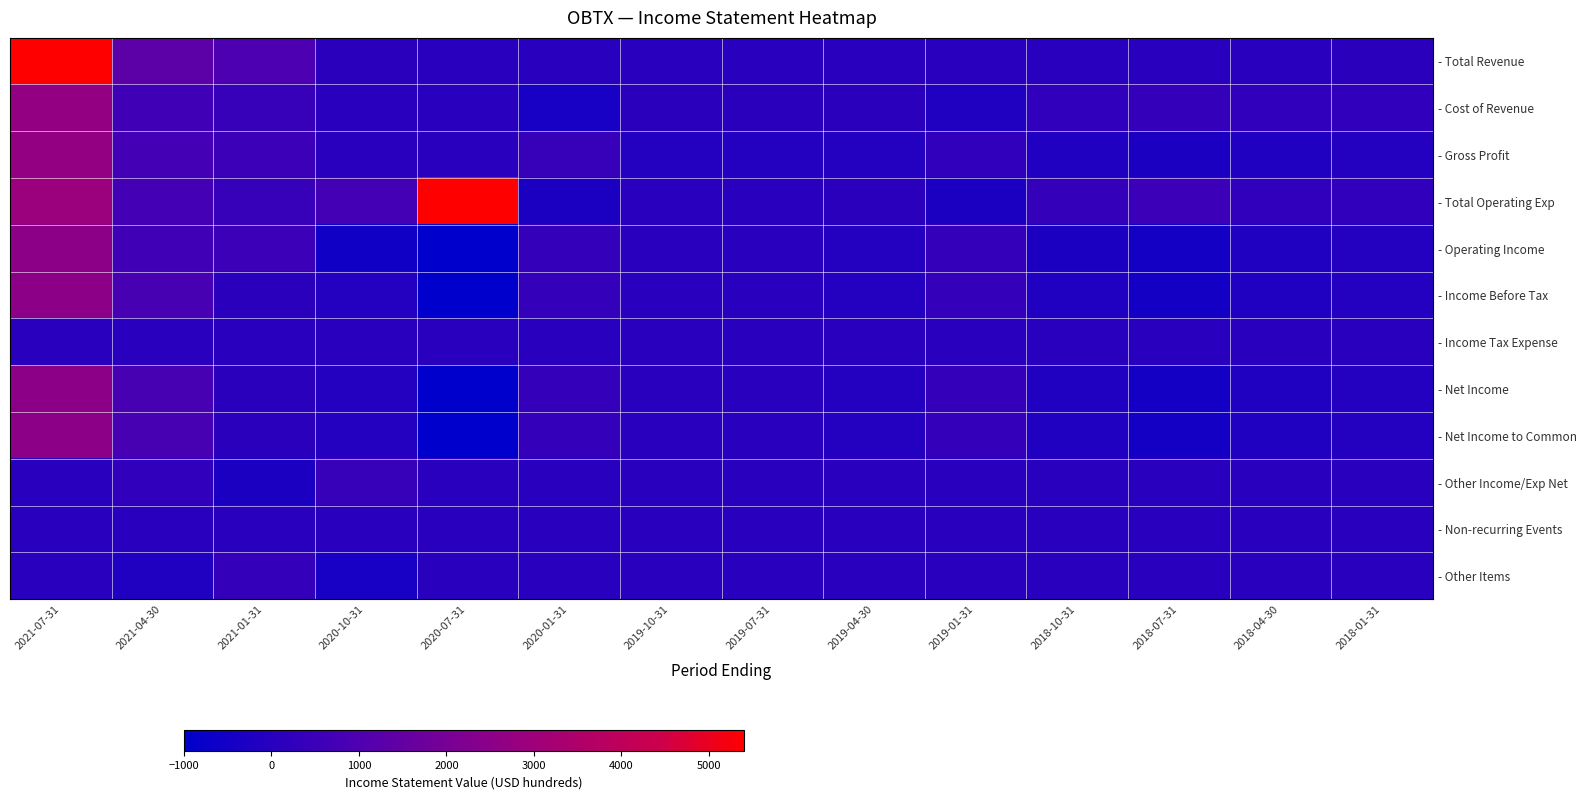

Reading left to right, extract all data points from this chart.

- Total Revenue: 2021-07-31=5400	2021-04-30=1300	2021-01-31=900	2020-10-31=100	2020-07-31=0	2020-01-31=0	2019-10-31=0	2019-07-31=0	2019-04-30=0	2019-01-31=0	2018-10-31=0	2018-07-31=0	2018-04-30=0	2018-01-31=100
- Cost of Revenue: 2021-07-31=2700	2021-04-30=600	2021-01-31=400	2020-10-31=0	2020-07-31=0	2020-01-31=-400	2019-10-31=100	2019-07-31=100	2019-04-30=100	2019-01-31=-200	2018-10-31=200	2018-07-31=300	2018-04-30=200	2018-01-31=200
- Gross Profit: 2021-07-31=2700	2021-04-30=700	2021-01-31=500	2020-10-31=0	2020-07-31=0	2020-01-31=400	2019-10-31=-100	2019-07-31=-100	2019-04-30=-100	2019-01-31=200	2018-10-31=-200	2018-07-31=-300	2018-04-30=-200	2018-01-31=-100
- Total Operating Exp: 2021-07-31=2900	2021-04-30=700	2021-01-31=400	2020-10-31=700	2020-07-31=5400	2020-01-31=-300	2019-10-31=0	2019-07-31=0	2019-04-30=100	2019-01-31=-300	2018-10-31=300	2018-07-31=500	2018-04-30=200	2018-01-31=200
- Operating Income: 2021-07-31=2500	2021-04-30=600	2021-01-31=500	2020-10-31=-600	2020-07-31=-1000	2020-01-31=300	2019-10-31=0	2019-07-31=0	2019-04-30=-100	2019-01-31=300	2018-10-31=-300	2018-07-31=-500	2018-04-30=-200	2018-01-31=-100
- Income Before Tax: 2021-07-31=2500	2021-04-30=800	2021-01-31=100	2020-10-31=-100	2020-07-31=-1000	2020-01-31=300	2019-10-31=0	2019-07-31=0	2019-04-30=-100	2019-01-31=300	2018-10-31=-200	2018-07-31=-500	2018-04-30=-200	2018-01-31=-100
- Income Tax Expense: 2021-07-31=0	2021-04-30=0	2021-01-31=0	2020-10-31=0	2020-07-31=0	2020-01-31=0	2019-10-31=0	2019-07-31=0	2019-04-30=0	2019-01-31=0	2018-10-31=0	2018-07-31=0	2018-04-30=0	2018-01-31=0
- Net Income: 2021-07-31=2500	2021-04-30=800	2021-01-31=100	2020-10-31=-100	2020-07-31=-1000	2020-01-31=300	2019-10-31=0	2019-07-31=0	2019-04-30=-100	2019-01-31=300	2018-10-31=-200	2018-07-31=-500	2018-04-30=-200	2018-01-31=-100
- Net Income to Common: 2021-07-31=2500	2021-04-30=800	2021-01-31=100	2020-10-31=-100	2020-07-31=-1000	2020-01-31=300	2019-10-31=0	2019-07-31=0	2019-04-30=-100	2019-01-31=300	2018-10-31=-200	2018-07-31=-500	2018-04-30=-200	2018-01-31=-100
- Other Income/Exp Net: 2021-07-31=0	2021-04-30=200	2021-01-31=-300	2020-10-31=400	2020-07-31=0	2020-01-31=0	2019-10-31=0	2019-07-31=0	2019-04-30=0	2019-01-31=0	2018-10-31=0	2018-07-31=0	2018-04-30=0	2018-01-31=0
- Non-recurring Events: 2021-07-31=0	2021-04-30=0	2021-01-31=0	2020-10-31=0	2020-07-31=0	2020-01-31=0	2019-10-31=0	2019-07-31=0	2019-04-30=0	2019-01-31=0	2018-10-31=0	2018-07-31=0	2018-04-30=0	2018-01-31=0
- Other Items: 2021-07-31=0	2021-04-30=-200	2021-01-31=300	2020-10-31=-400	2020-07-31=0	2020-01-31=0	2019-10-31=0	2019-07-31=0	2019-04-30=0	2019-01-31=0	2018-10-31=0	2018-07-31=0	2018-04-30=0	2018-01-31=0